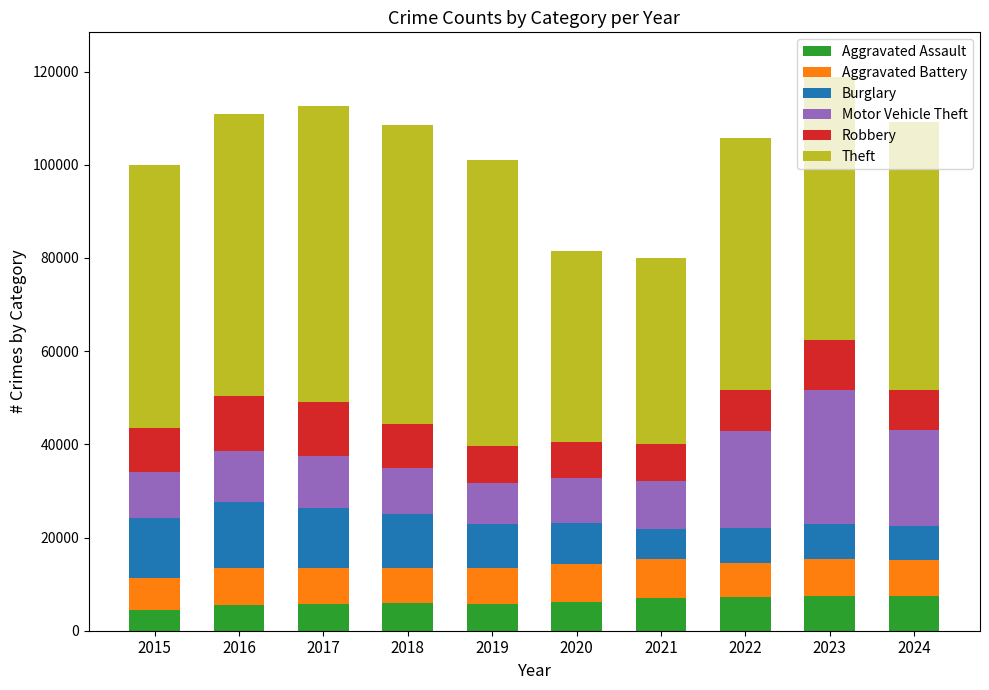

What is the lowest value of the Aggravated Assault series?

4412